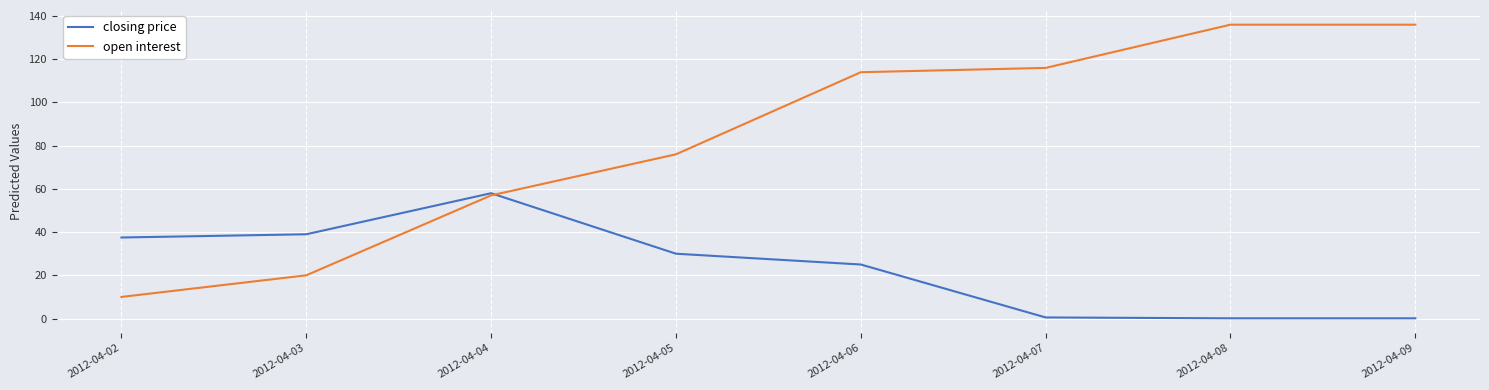

How many series are shown in this chart?

2